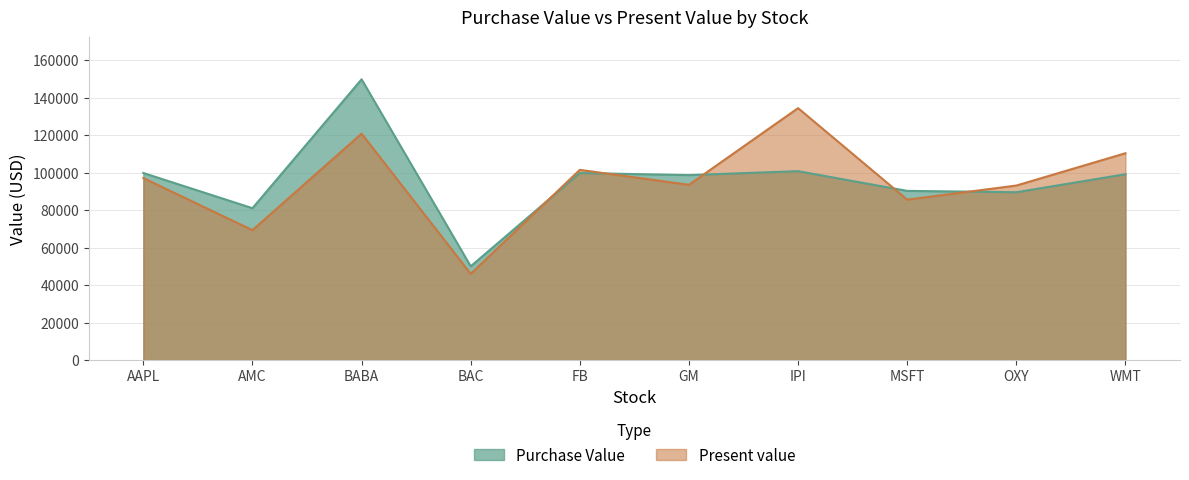

At which label is Present value closest to 90195?

OXY